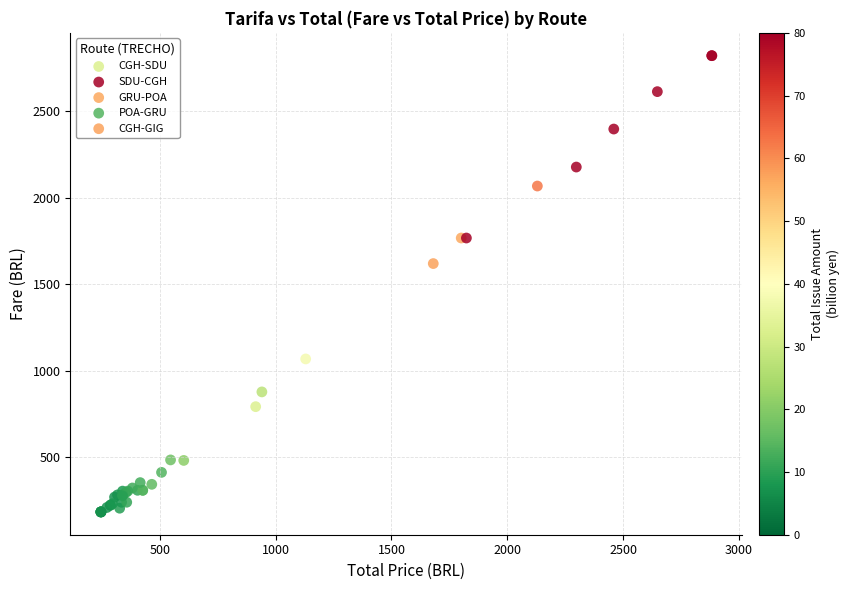

What are all the series names shown in the legend?

CGH-SDU, SDU-CGH, GRU-POA, POA-GRU, CGH-GIG